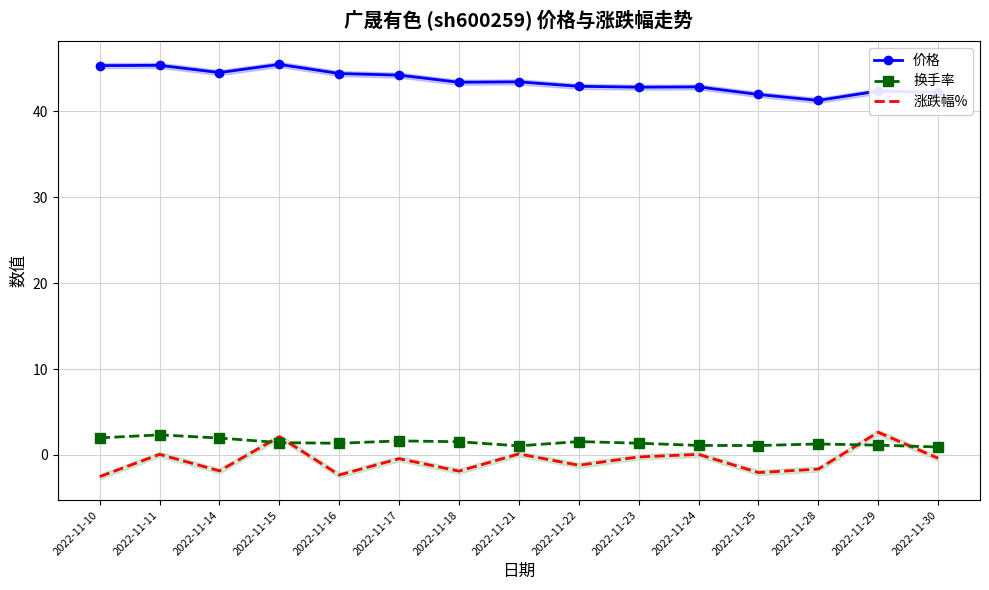

At which label does 涨跌幅% first exceed 0?

2022-11-11